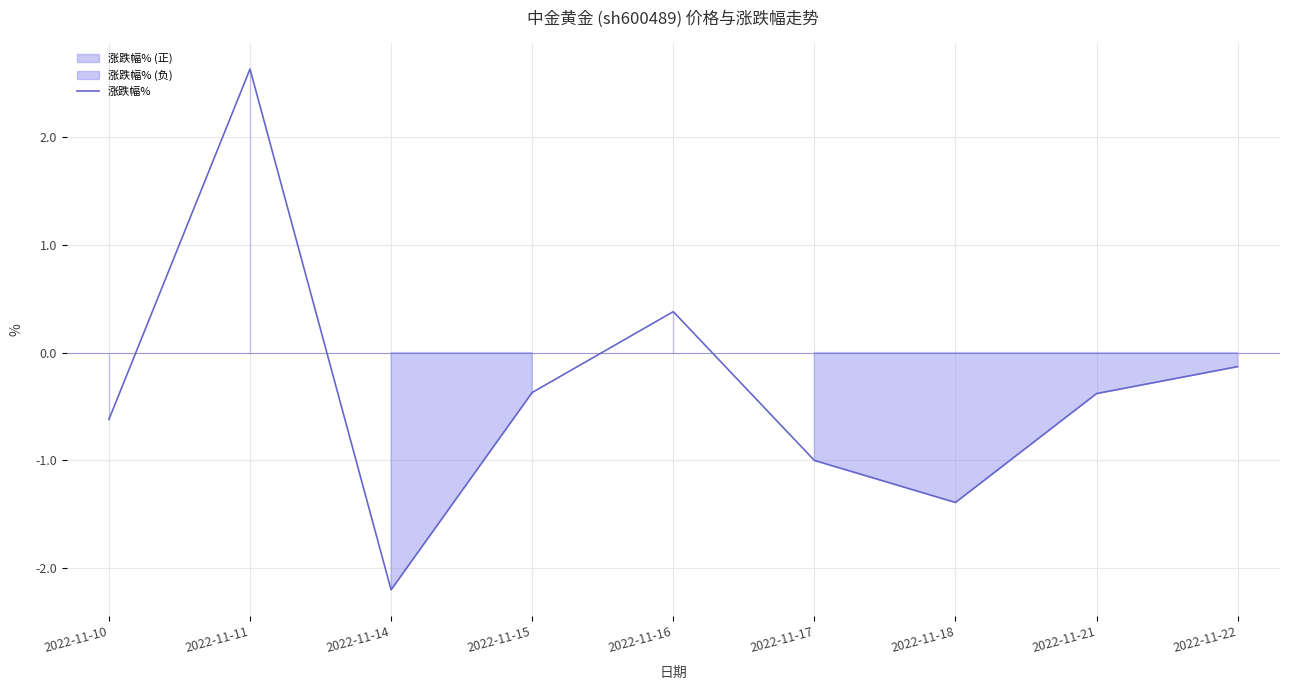

How many distinct data groups are displayed?

1